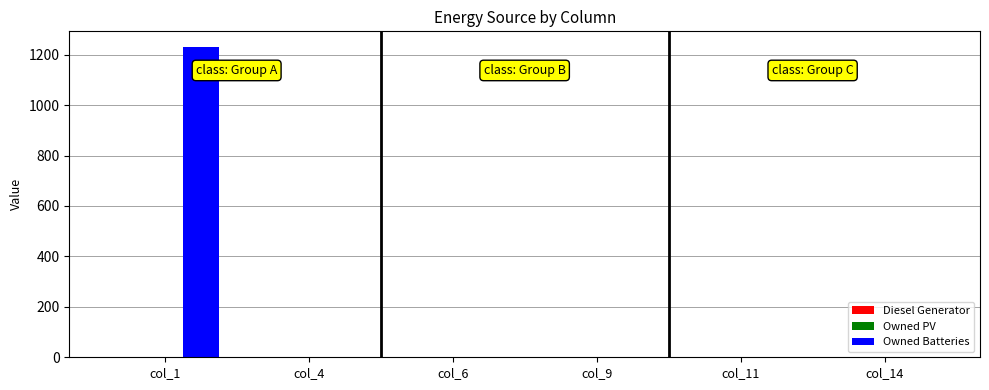

What is the sum of all values?

1231